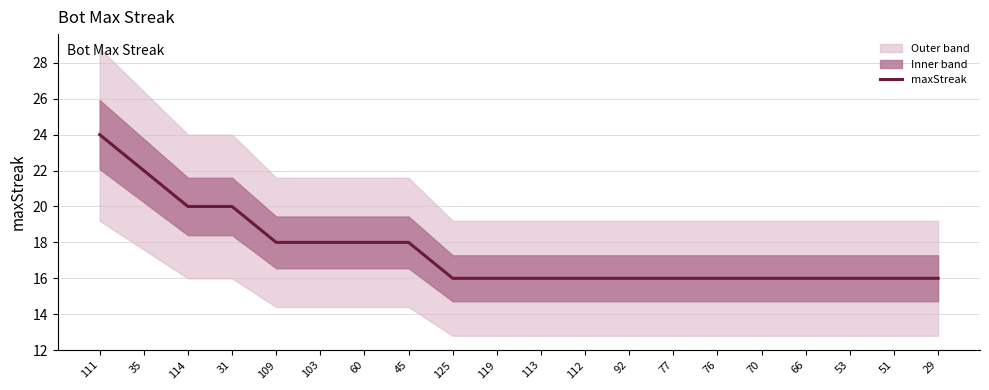

Approximately how many times larger is the value at 45 compared to 119?

1.1